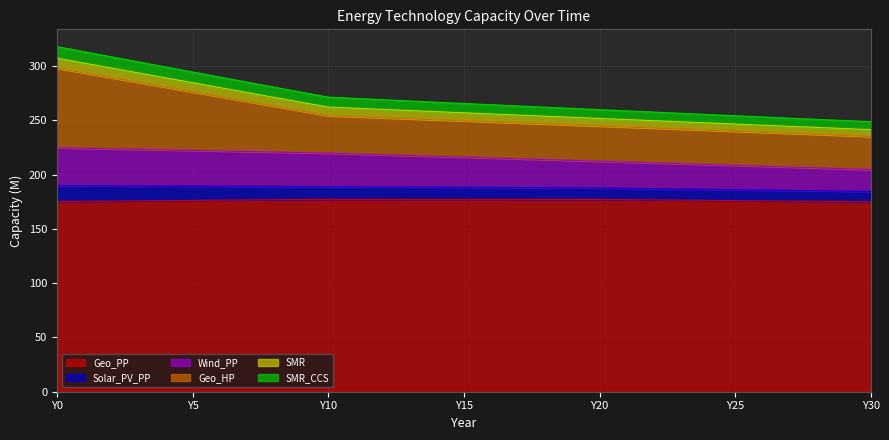

True or false: Solar_PV_PP and Wind_PP intersect in this chart.

False